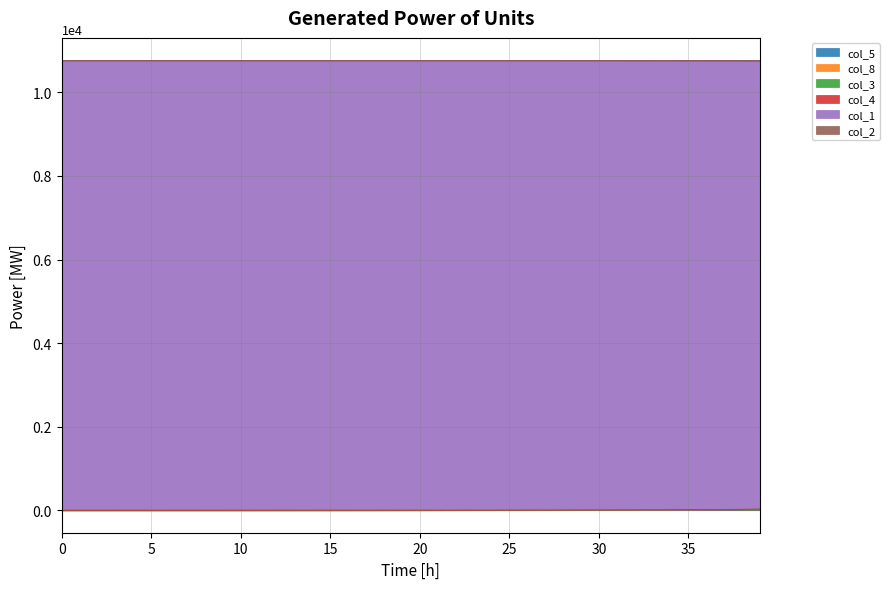

How many data points in col_8 are above 10764?

38